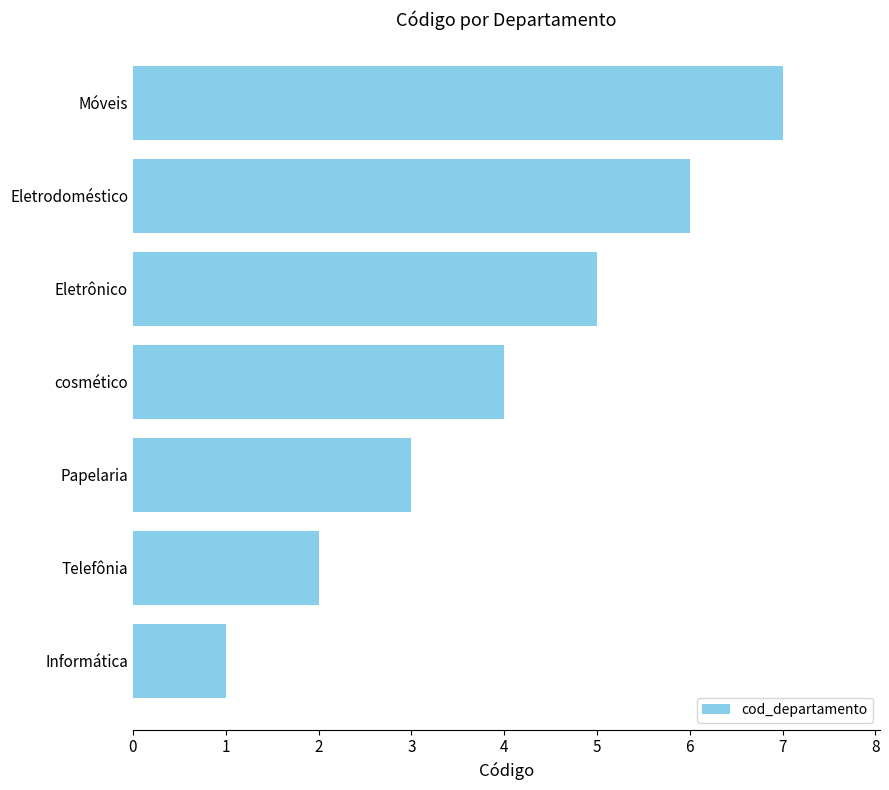

Between Papelaria and cosmético, which is larger?

cosmético